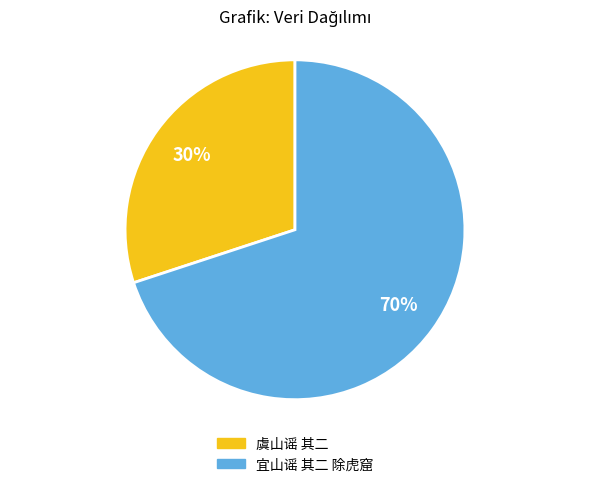

Which slice is the largest?

宜山谣 其二 除虎窟